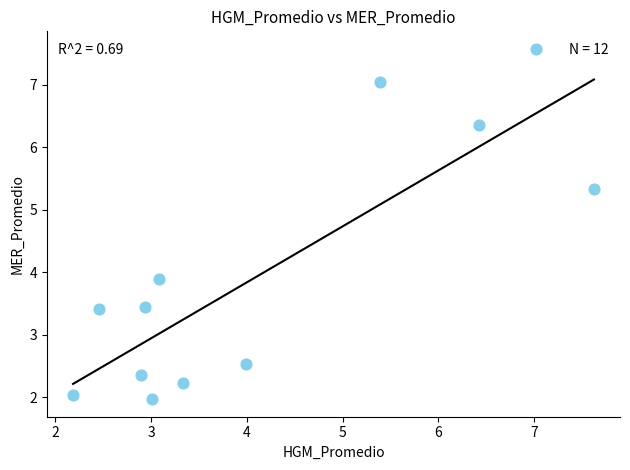

What is the average Y value?

4.0